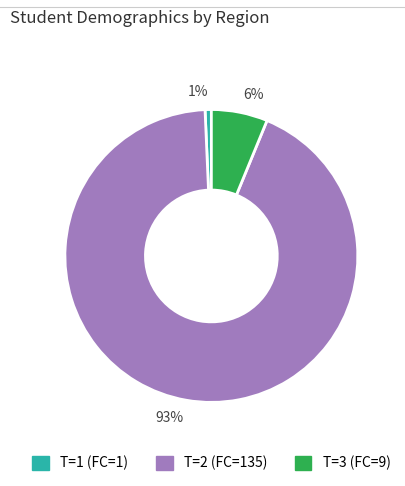

Do T=1 (FC=1) and T=3 (FC=9) together represent more than half of the pie?

No